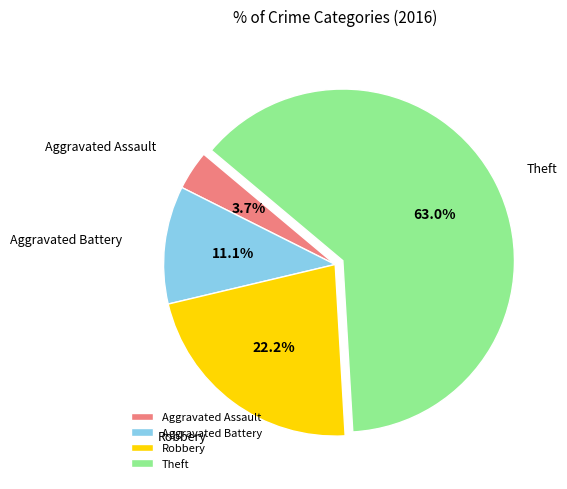

What is the smallest slice in the pie chart?

Aggravated Assault